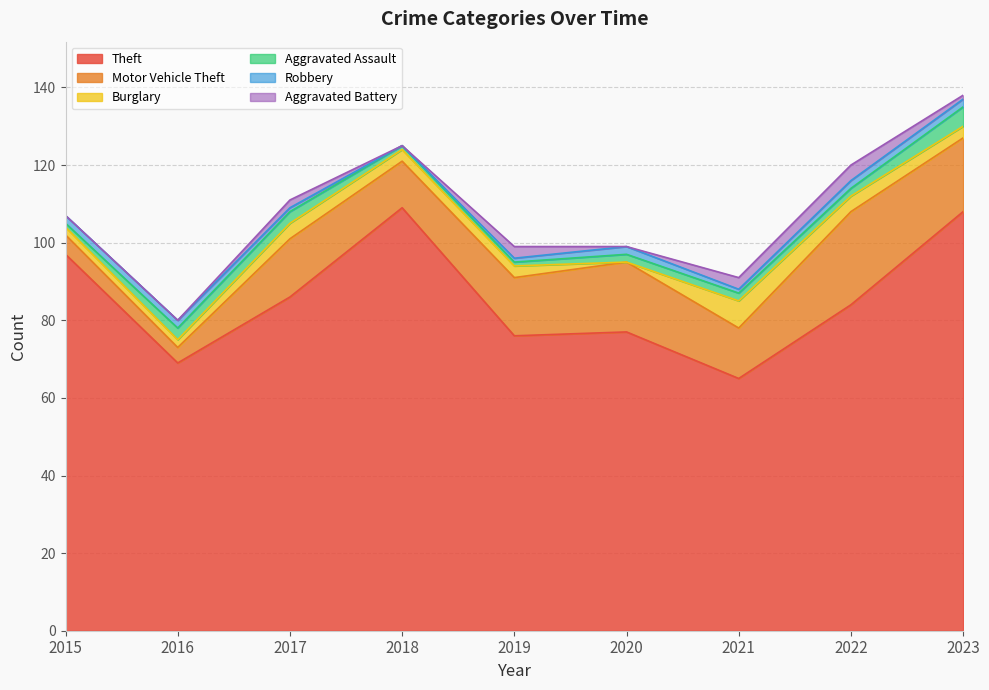

Reading left to right, list all the values displayed in this chart.

Theft: 97	69	86	109	76	77	65	84	108
Motor Vehicle Theft: 5	4	15	12	15	18	13	24	19
Burglary: 2	2	4	3	3	0	7	4	3
Aggravated Assault: 1	3	3	1	1	2	2	2	5
Robbery: 2	2	1	0	1	2	1	2	2
Aggravated Battery: 0	0	2	0	3	0	3	4	1